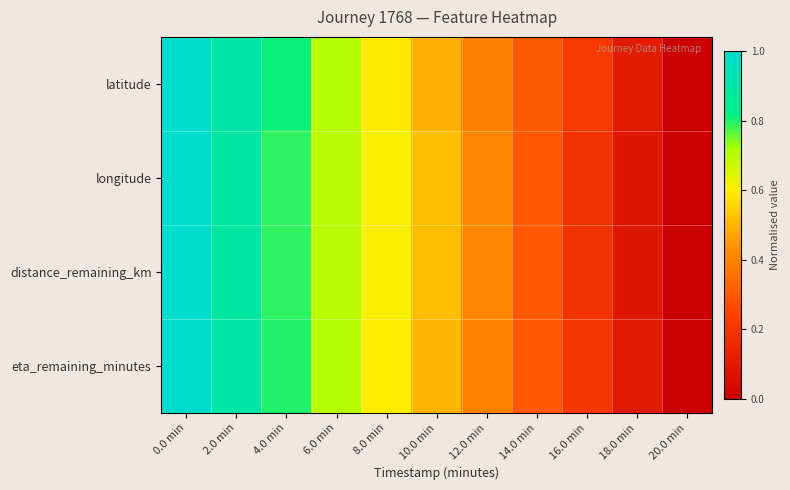

At which category does the chart reach its minimum across all series?

20.0 min